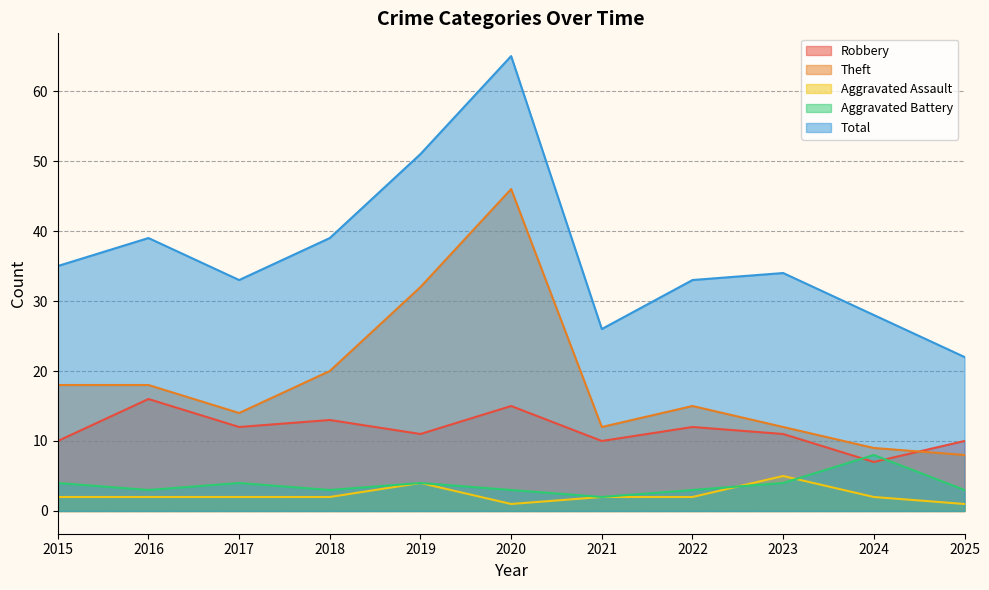

Reading left to right, transcribe all the data shown in this chart.

Robbery: 10	16	12	13	11	15	10	12	11	7	10
Theft: 18	18	14	20	32	46	12	15	12	9	8
Aggravated Assault: 2	2	2	2	4	1	2	2	5	2	1
Aggravated Battery: 4	3	4	3	4	3	2	3	4	8	3
Total: 35	39	33	39	51	65	26	33	34	28	22